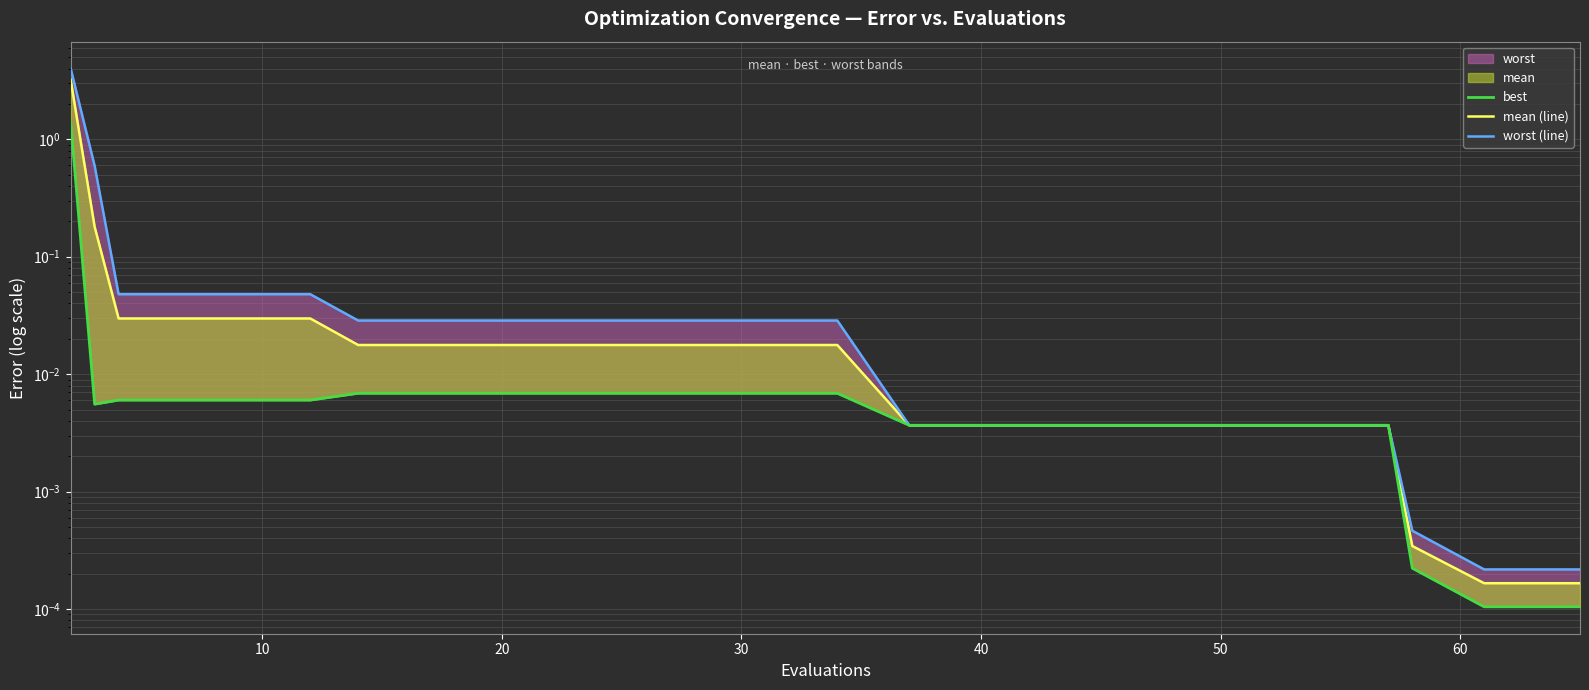

Rank the series at 60 from highest to lowest value.

worst (line), mean (line), best